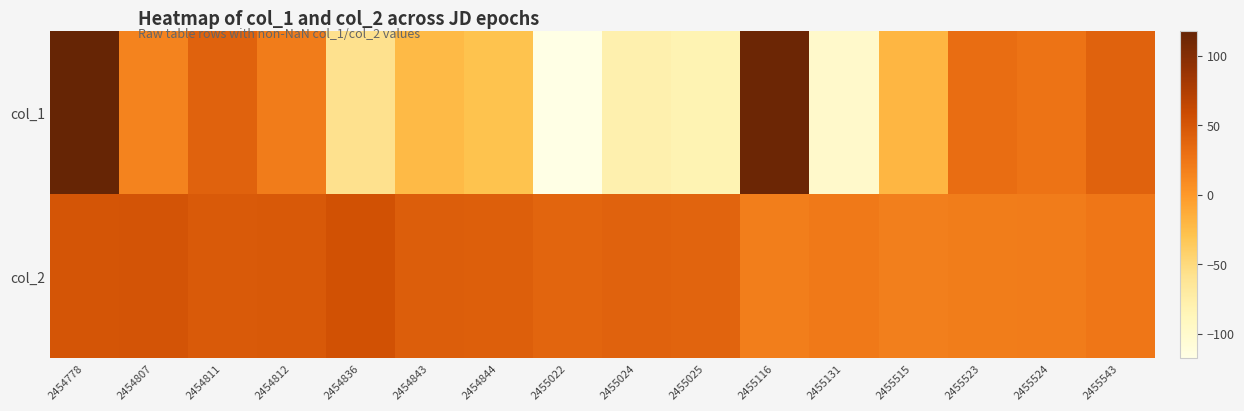

What is the greatest value displayed?

117.6